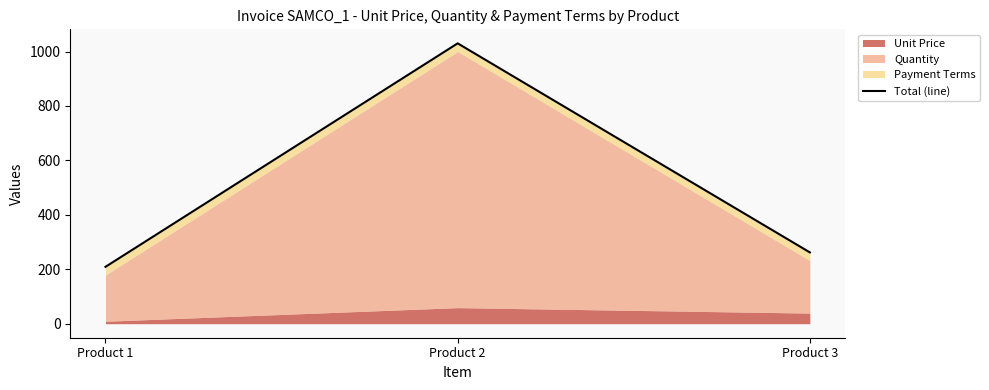

List the labels in order of value, largest first.

Product 2, Product 3, Product 1